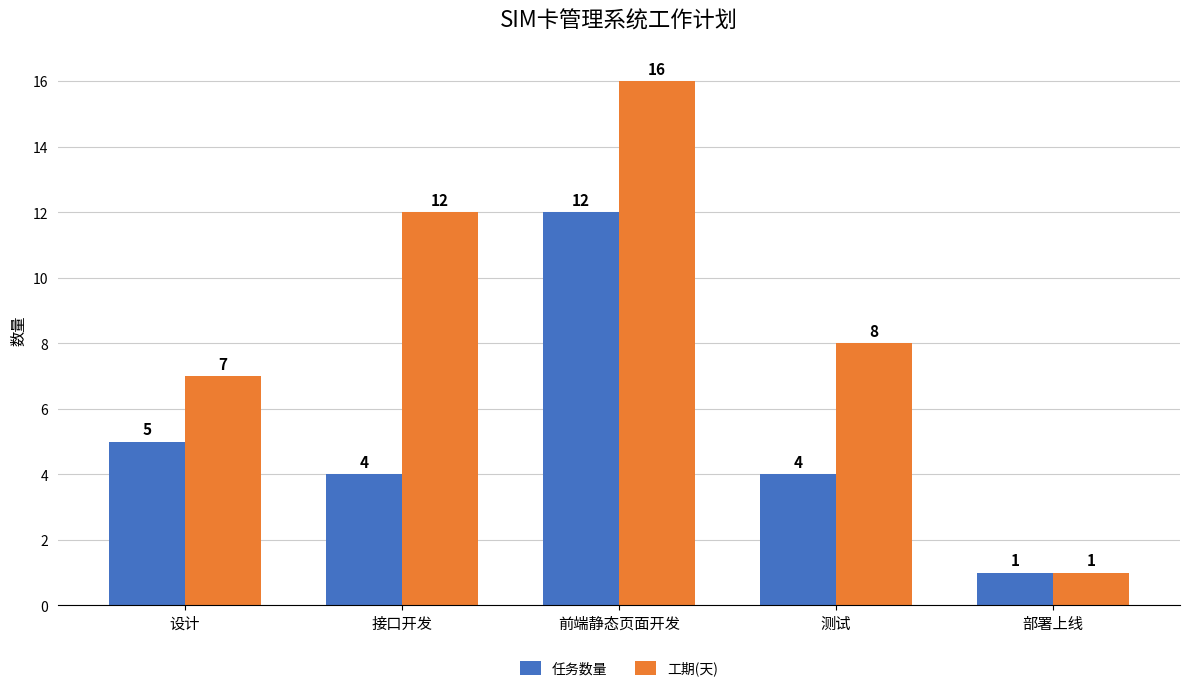

What position from the left is 部署上线?

5